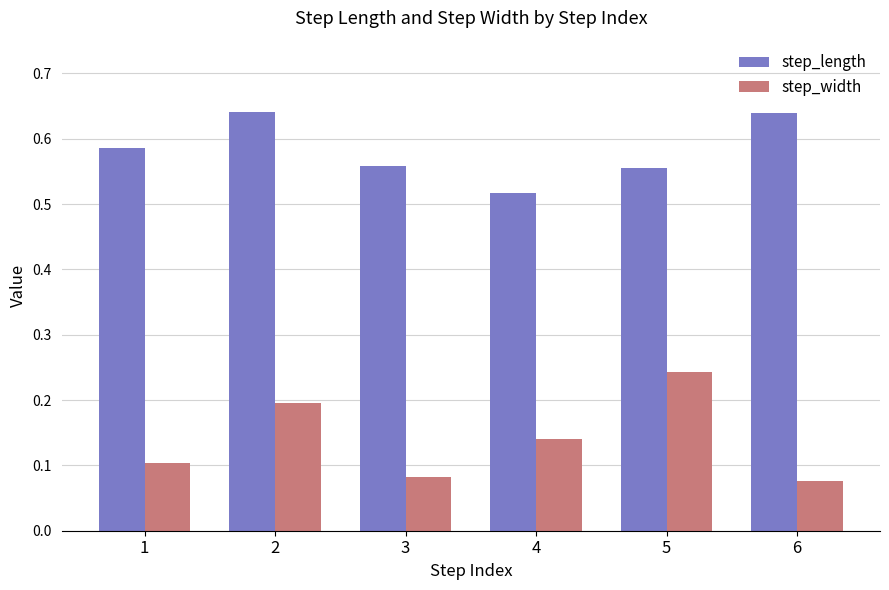

At how many categories does at least one series exceed 0?

6